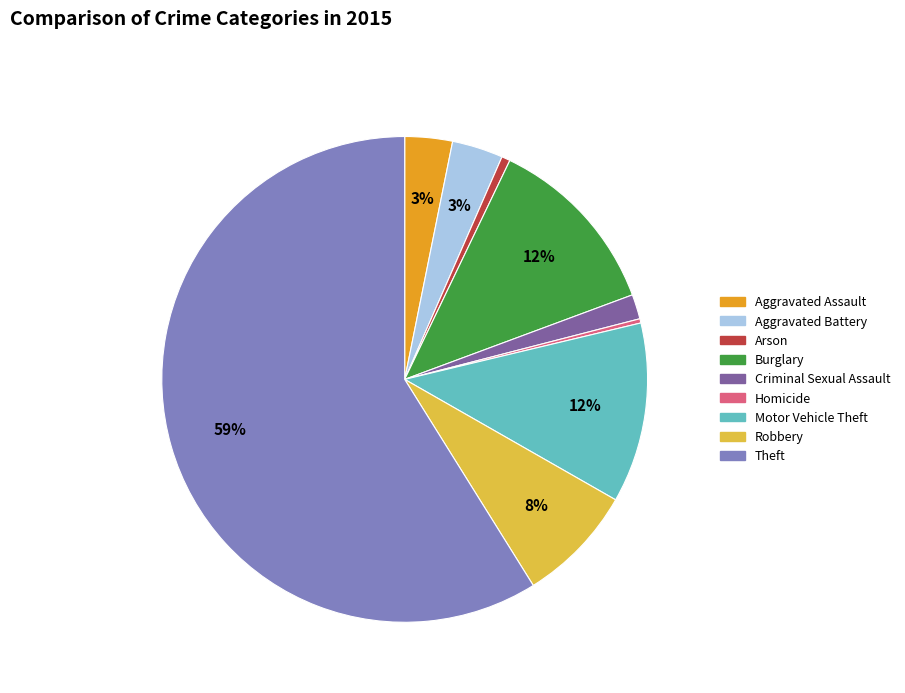

To the nearest percent, what portion does Aggravated Assault represent?

3%